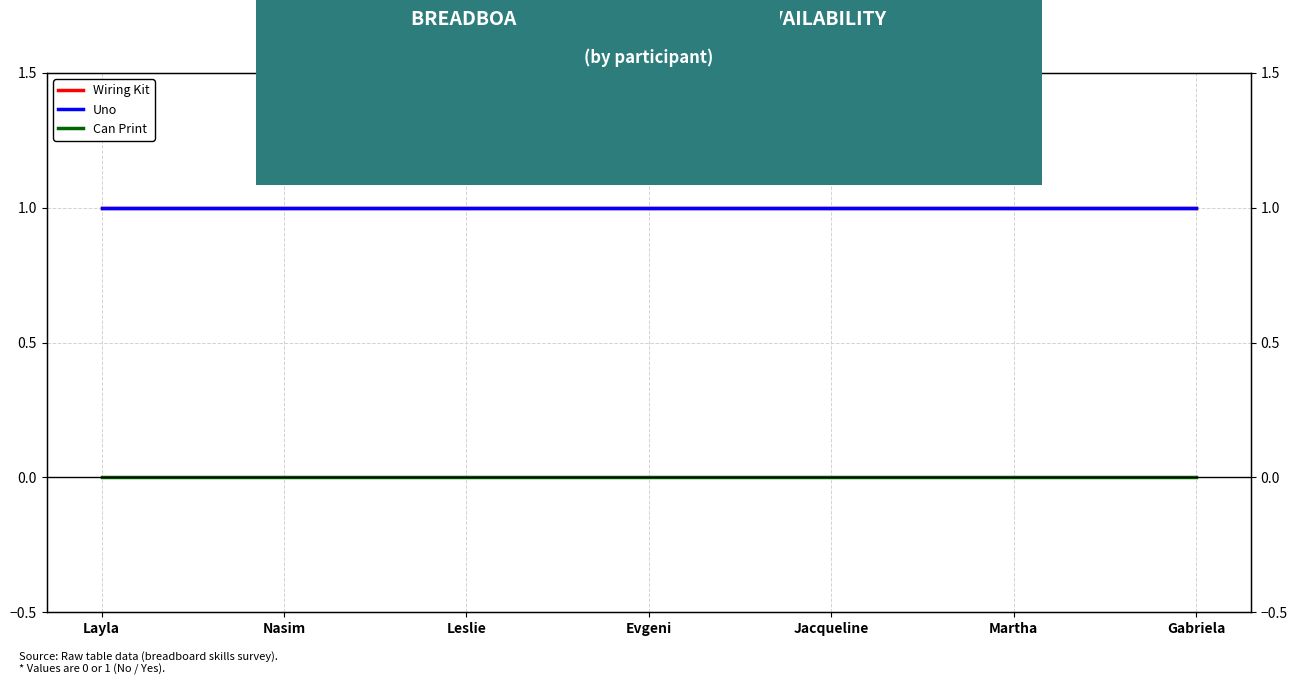

What is the value of the Wiring Kit point at the 7th from the left?

1